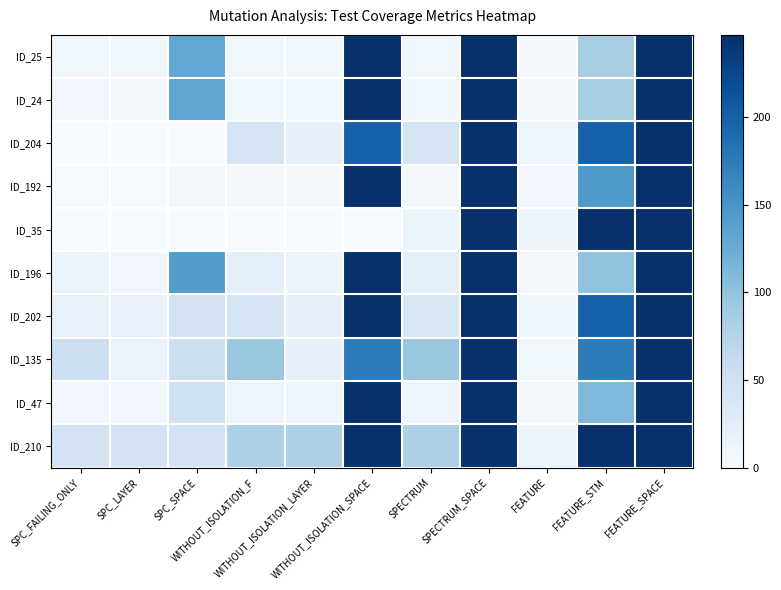

Reading left to right, extract all data points from this chart.

ID_25: SPC_FAILING_ONLY=9	SPC_LAYER=9	SPC_SPACE=131	WITHOUT_ISOLATION_F=9	WITHOUT_ISOLATION_LAYER=9	WITHOUT_ISOLATION_SPACE=247	SPECTRUM=9	SPECTRUM_SPACE=247	FEATURE=3	FEATURE_STM=85	FEATURE_SPACE=247
ID_24: SPC_FAILING_ONLY=8	SPC_LAYER=4	SPC_SPACE=133	WITHOUT_ISOLATION_F=9	WITHOUT_ISOLATION_LAYER=9	WITHOUT_ISOLATION_SPACE=247	SPECTRUM=9	SPECTRUM_SPACE=247	FEATURE=3	FEATURE_STM=85	FEATURE_SPACE=247
ID_204: SPC_FAILING_ONLY=0	SPC_LAYER=0	SPC_SPACE=0	WITHOUT_ISOLATION_F=43	WITHOUT_ISOLATION_LAYER=20	WITHOUT_ISOLATION_SPACE=199	SPECTRUM=43	SPECTRUM_SPACE=247	FEATURE=10	FEATURE_STM=199	FEATURE_SPACE=247
ID_192: SPC_FAILING_ONLY=1	SPC_LAYER=1	SPC_SPACE=4	WITHOUT_ISOLATION_F=4	WITHOUT_ISOLATION_LAYER=4	WITHOUT_ISOLATION_SPACE=247	SPECTRUM=4	SPECTRUM_SPACE=247	FEATURE=7	FEATURE_STM=145	FEATURE_SPACE=247
ID_35: SPC_FAILING_ONLY=0	SPC_LAYER=0	SPC_SPACE=0	WITHOUT_ISOLATION_F=0	WITHOUT_ISOLATION_LAYER=0	WITHOUT_ISOLATION_SPACE=0	SPECTRUM=15	SPECTRUM_SPACE=247	FEATURE=14	FEATURE_STM=247	FEATURE_SPACE=247
ID_196: SPC_FAILING_ONLY=13	SPC_LAYER=8	SPC_SPACE=141	WITHOUT_ISOLATION_F=22	WITHOUT_ISOLATION_LAYER=13	WITHOUT_ISOLATION_SPACE=247	SPECTRUM=22	SPECTRUM_SPACE=247	FEATURE=4	FEATURE_STM=100	FEATURE_SPACE=247
ID_202: SPC_FAILING_ONLY=18	SPC_LAYER=18	SPC_SPACE=45	WITHOUT_ISOLATION_F=43	WITHOUT_ISOLATION_LAYER=20	WITHOUT_ISOLATION_SPACE=247	SPECTRUM=37	SPECTRUM_SPACE=247	FEATURE=10	FEATURE_STM=199	FEATURE_SPACE=247
ID_135: SPC_FAILING_ONLY=54	SPC_LAYER=13	SPC_SPACE=54	WITHOUT_ISOLATION_F=96	WITHOUT_ISOLATION_LAYER=20	WITHOUT_ISOLATION_SPACE=174	SPECTRUM=96	SPECTRUM_SPACE=247	FEATURE=9	FEATURE_STM=174	FEATURE_SPACE=247
ID_47: SPC_FAILING_ONLY=6	SPC_LAYER=6	SPC_SPACE=51	WITHOUT_ISOLATION_F=12	WITHOUT_ISOLATION_LAYER=12	WITHOUT_ISOLATION_SPACE=247	SPECTRUM=12	SPECTRUM_SPACE=247	FEATURE=4	FEATURE_STM=111	FEATURE_SPACE=247
ID_210: SPC_FAILING_ONLY=45	SPC_LAYER=45	SPC_SPACE=45	WITHOUT_ISOLATION_F=81	WITHOUT_ISOLATION_LAYER=81	WITHOUT_ISOLATION_SPACE=247	SPECTRUM=81	SPECTRUM_SPACE=247	FEATURE=14	FEATURE_STM=247	FEATURE_SPACE=247